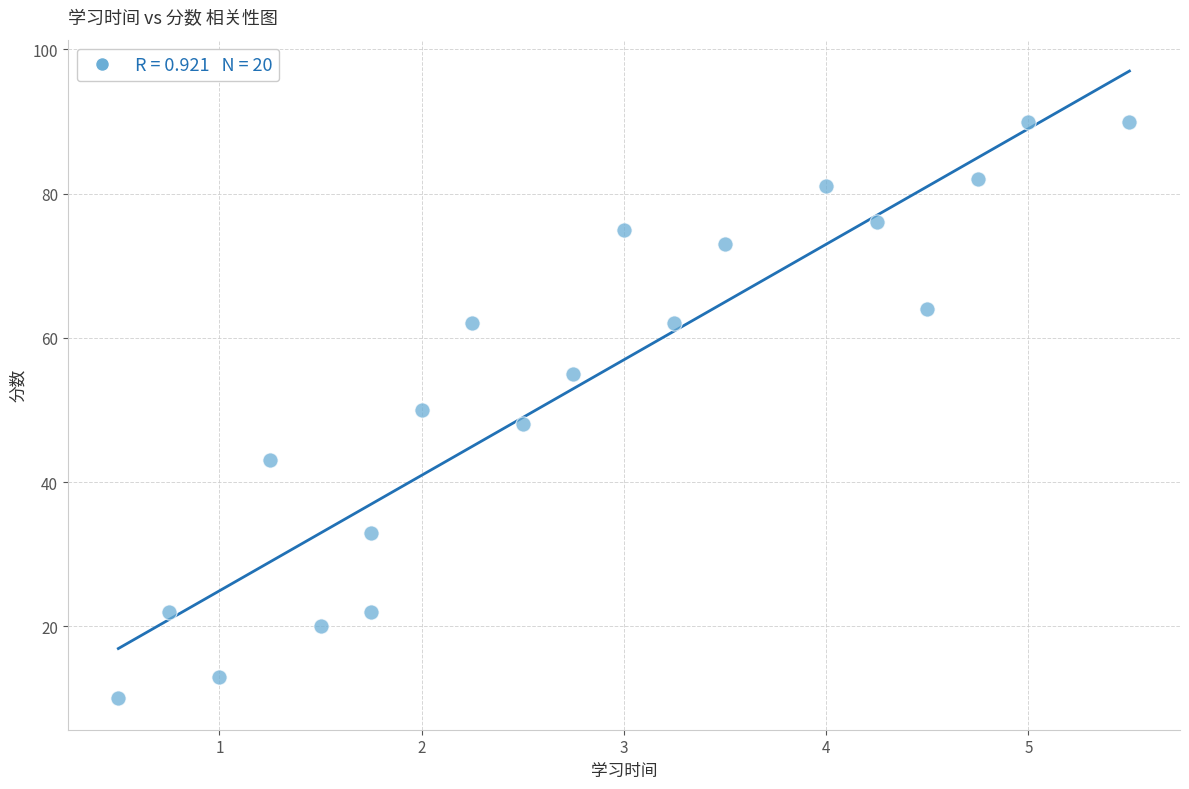

What is the range of Y values (max minus min)?

80